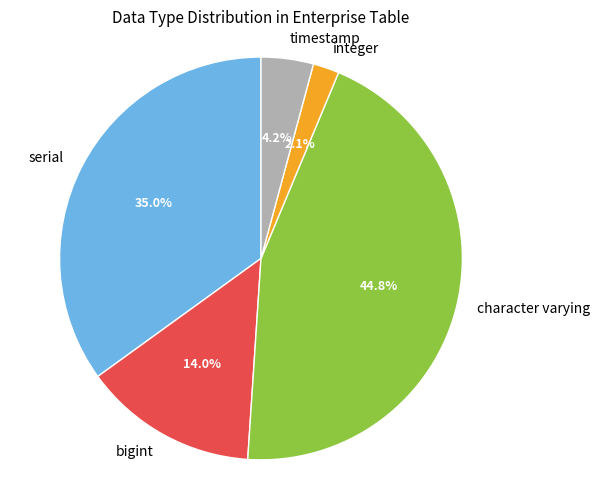

Approximately how many times larger is the value at serial compared to integer?

16.7